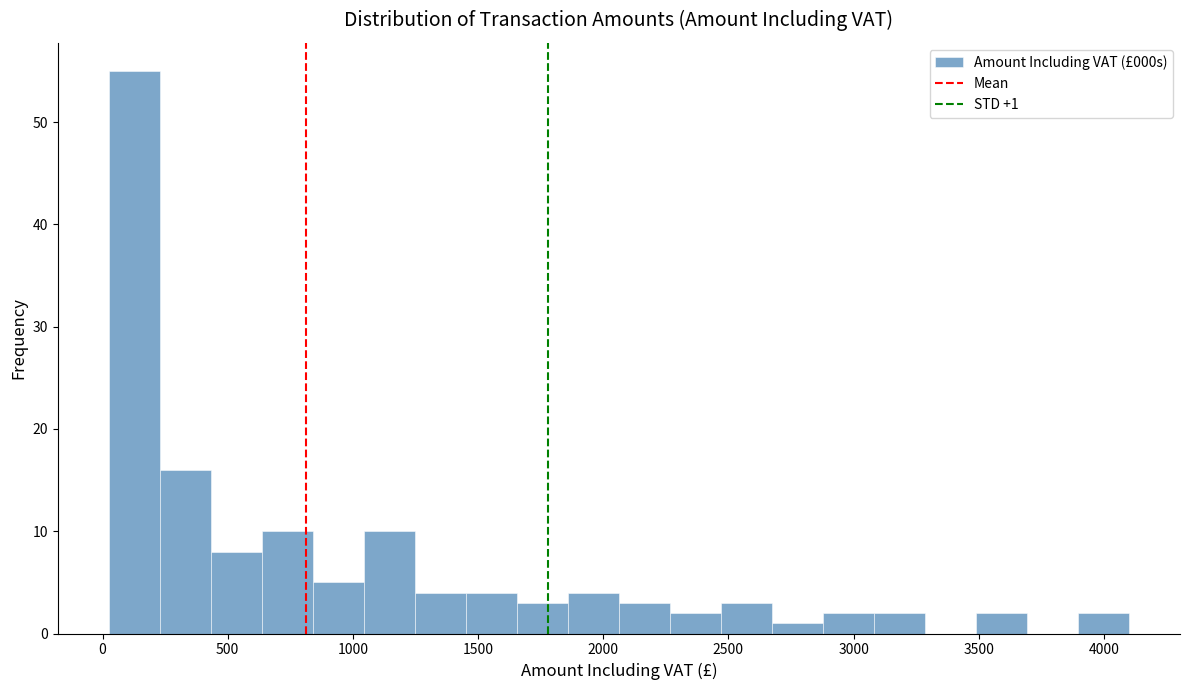

Over which range of the x-axis is the bar tallest?

50 to 250